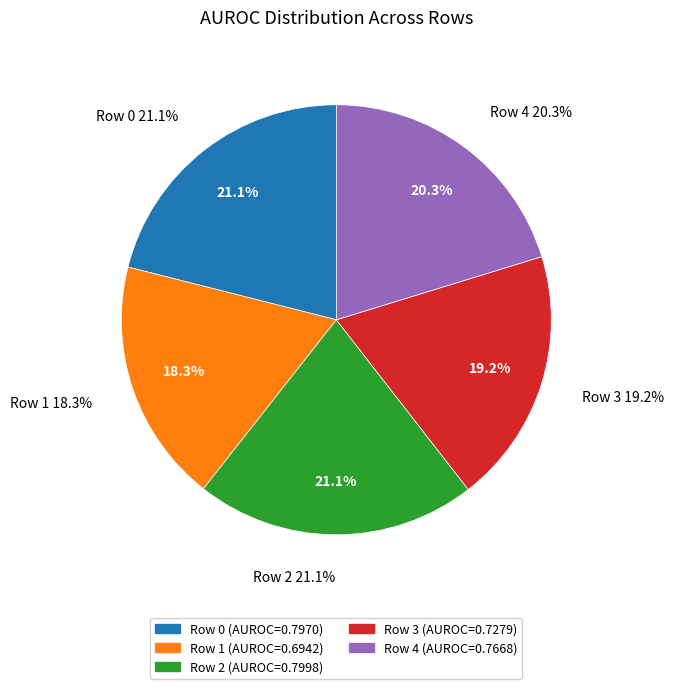

To the nearest percent, what portion does Row 2 represent?

21%